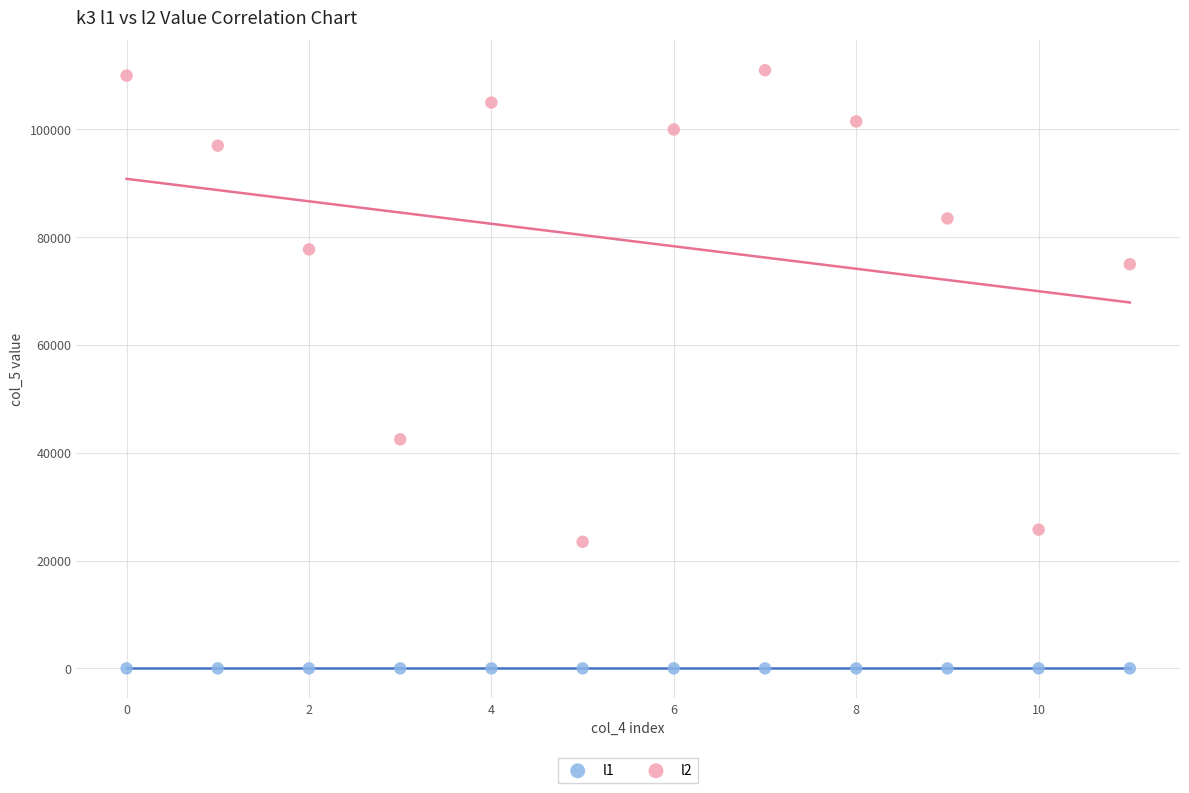

What are all the series names shown in the legend?

l1, l2